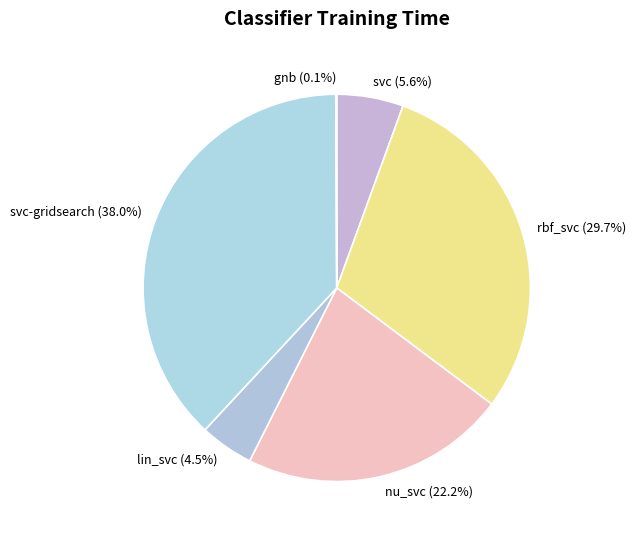

Is there any slice that represents more than half of the pie?

No